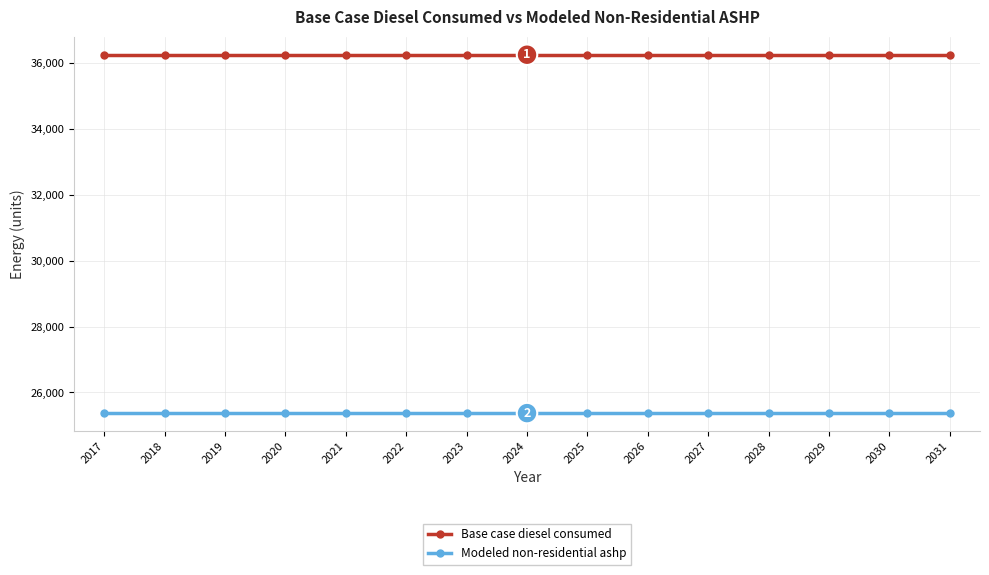

What is the value of the Base case diesel consumed point at the 13th from the left?

36249.3